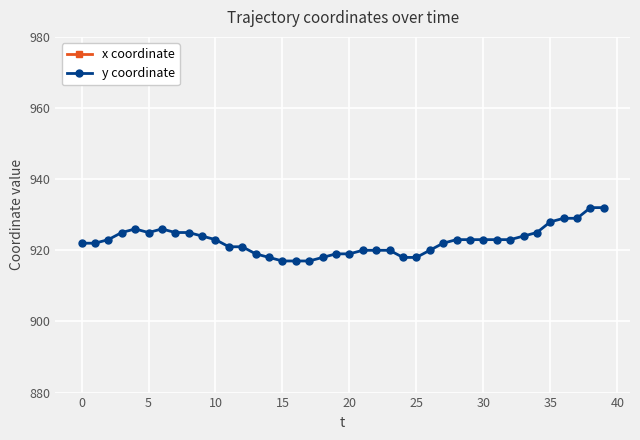

Count the number of data series in this chart.

2